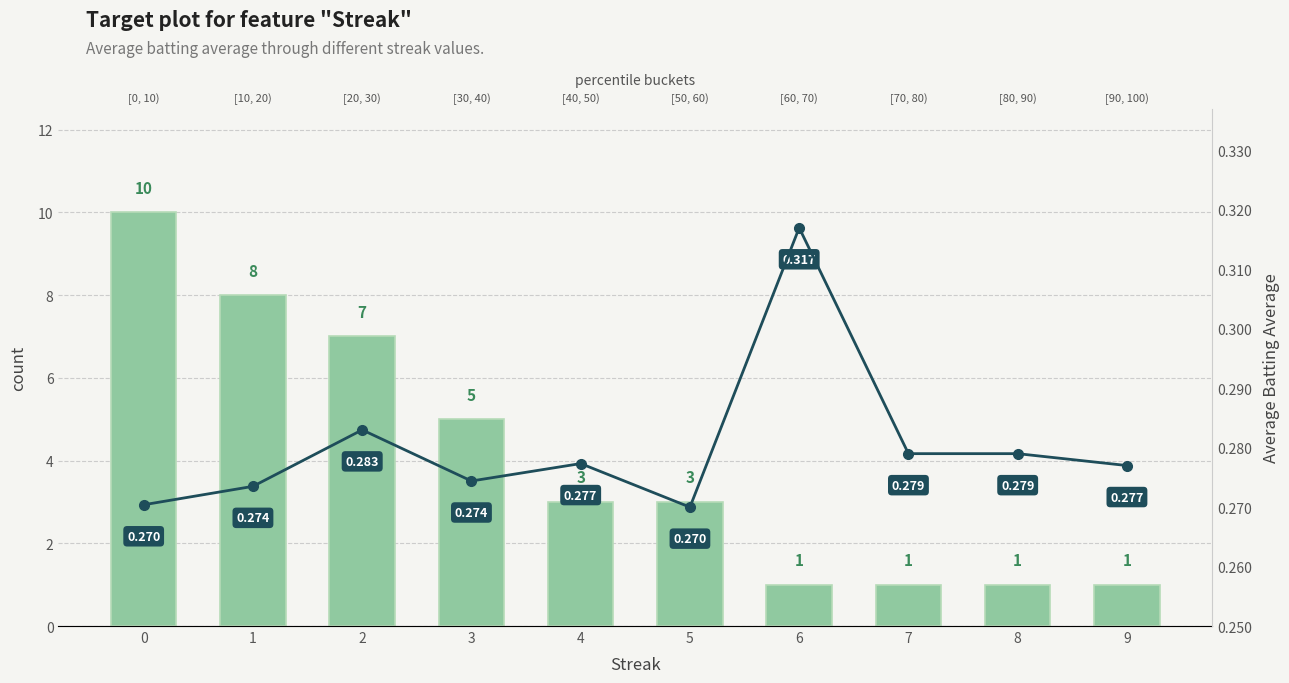

Which series changed the most between 5 and 7?

count